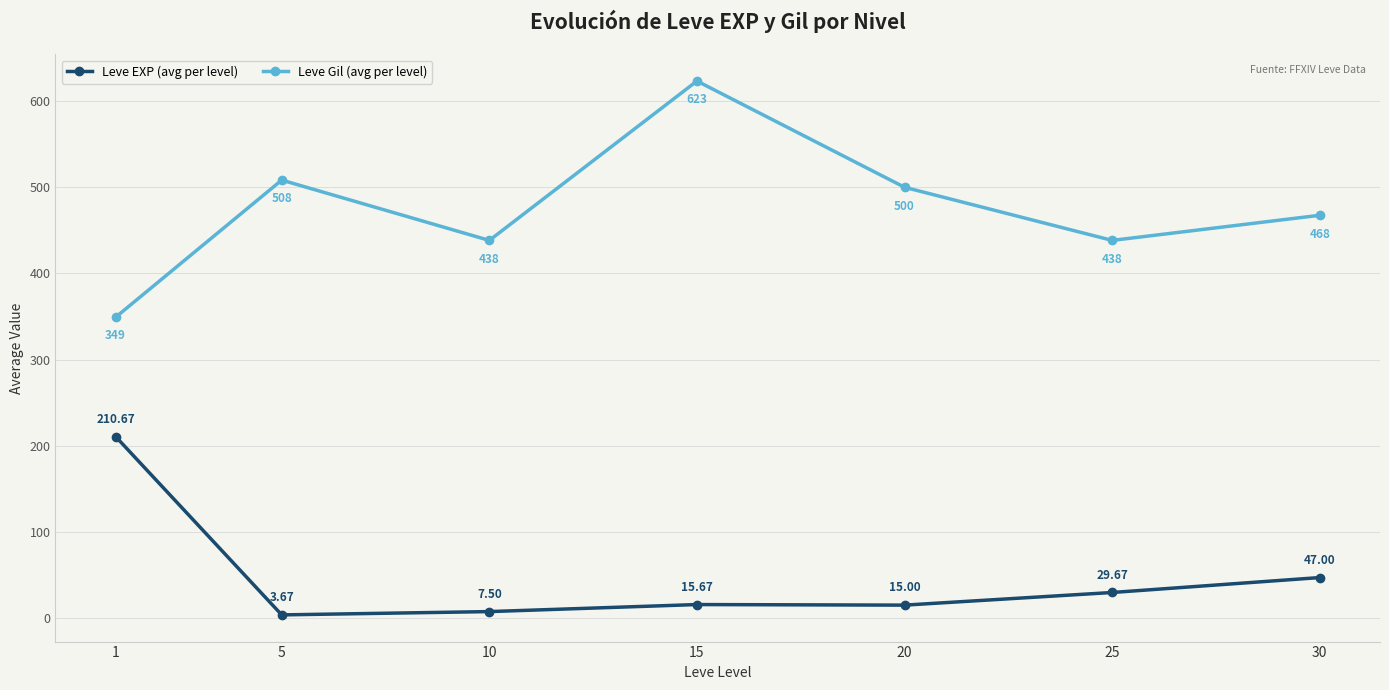

At which label does Leve Gil (avg per level) first exceed 467?

5